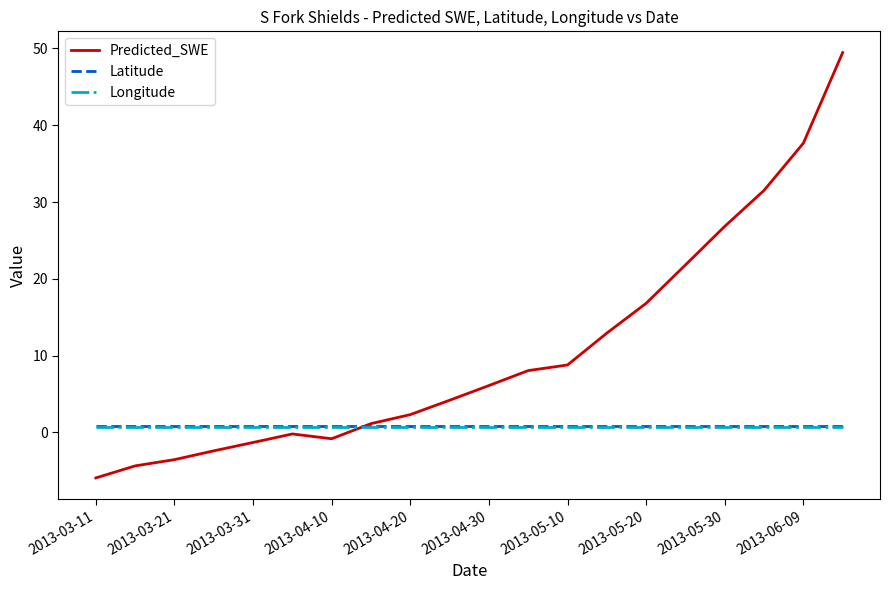

Which series has the largest range (max minus min)?

Predicted_SWE